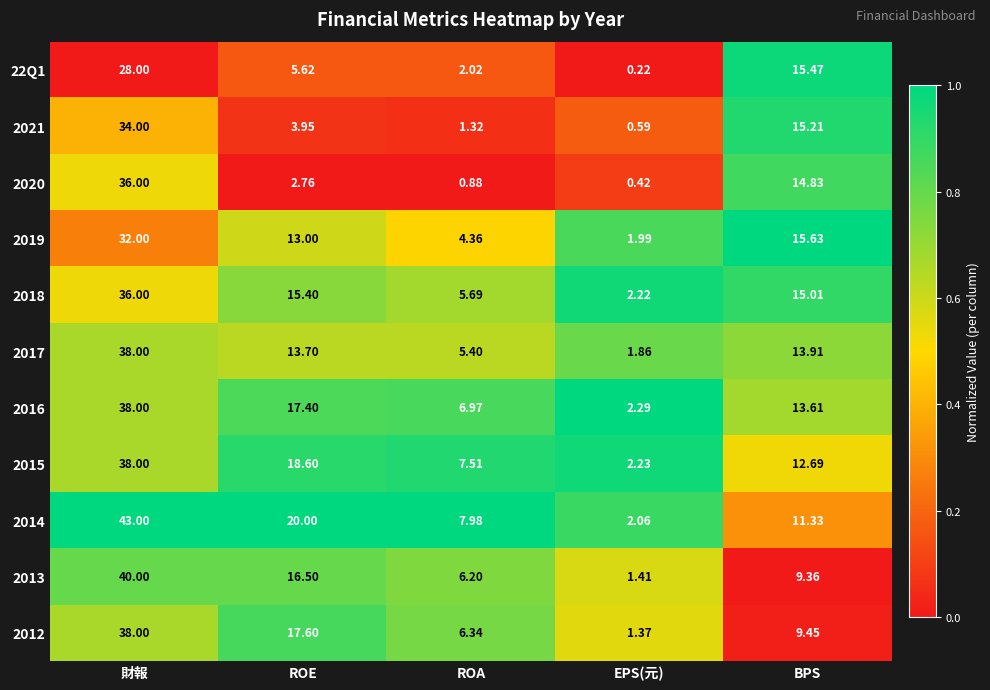

At which category is the sum across all series the highest?

財報